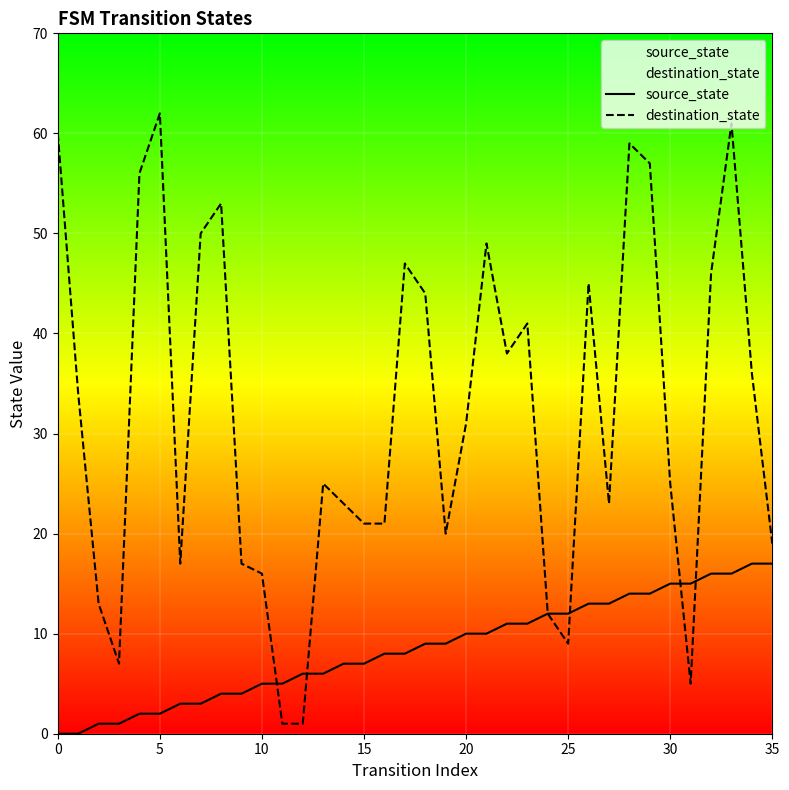

True or false: source_state has more than 1 interior local peaks.

False